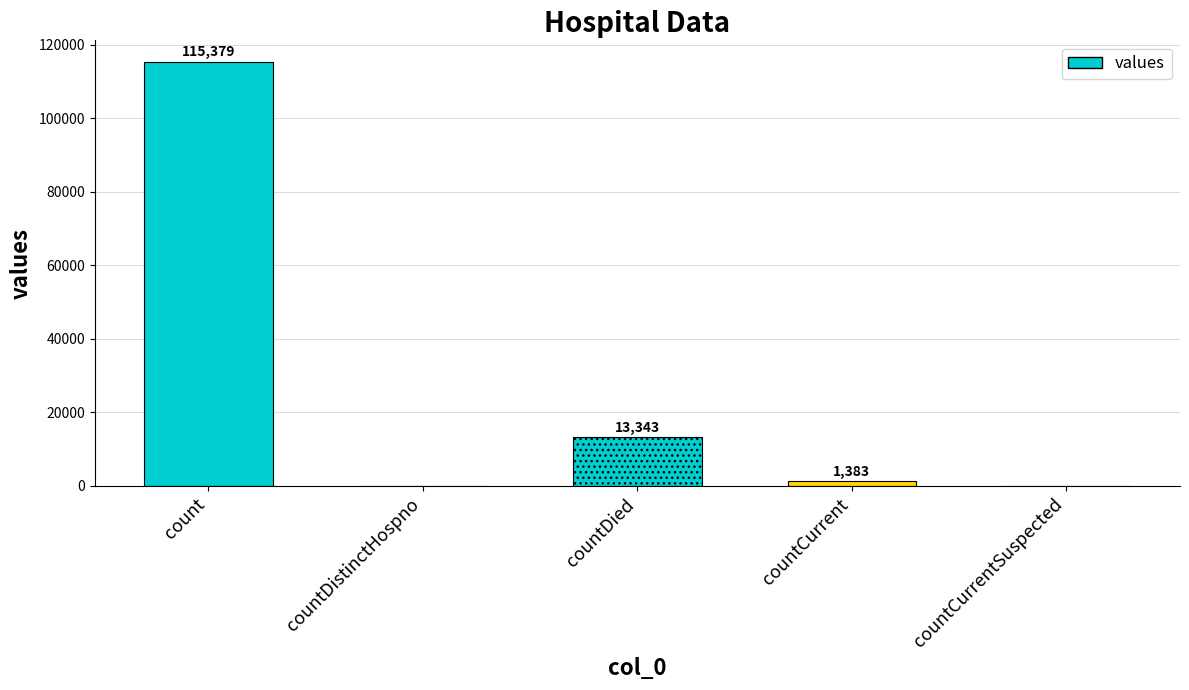

How many series are shown in this chart?

1